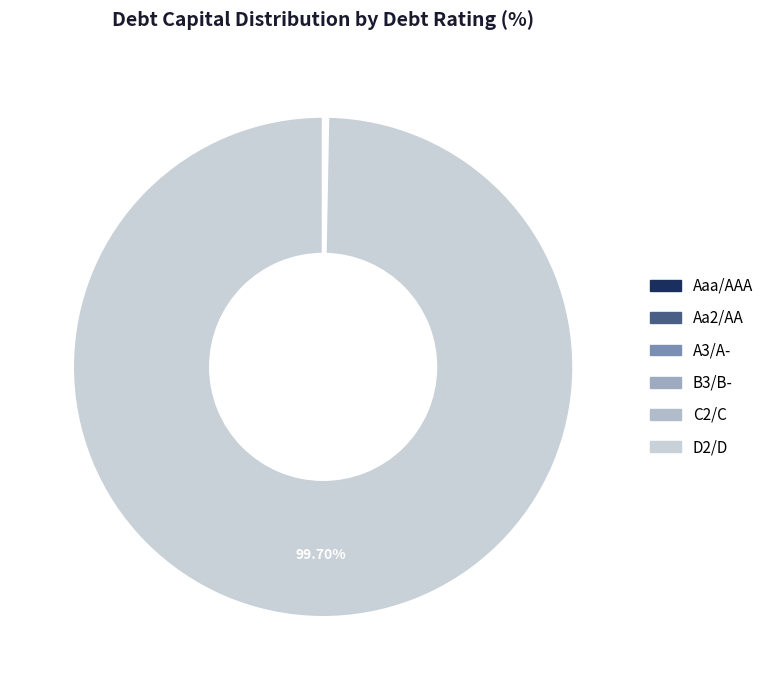

What percentage is NOT represented by B3/B-?

97.2%